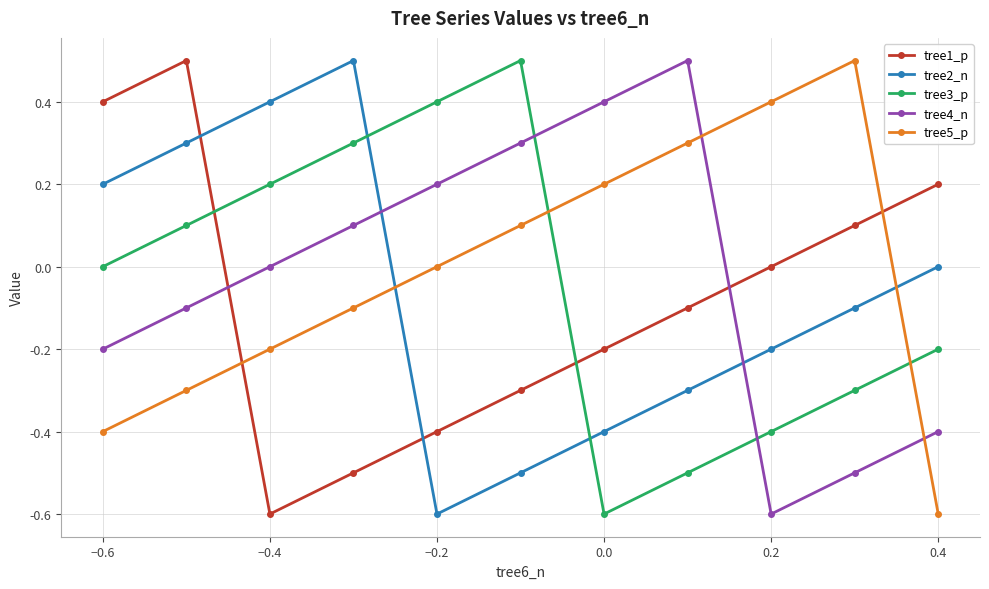

Is this an area chart (filled region under the line)?

No